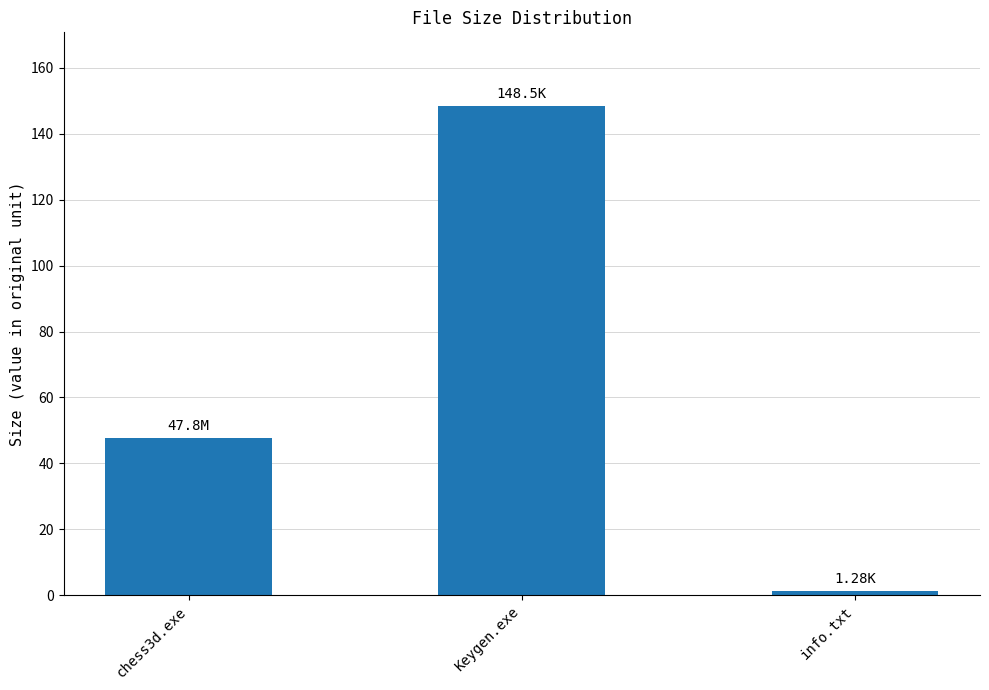

Rank the categories by value from lowest to highest.

info.txt, chess3d.exe, Keygen.exe